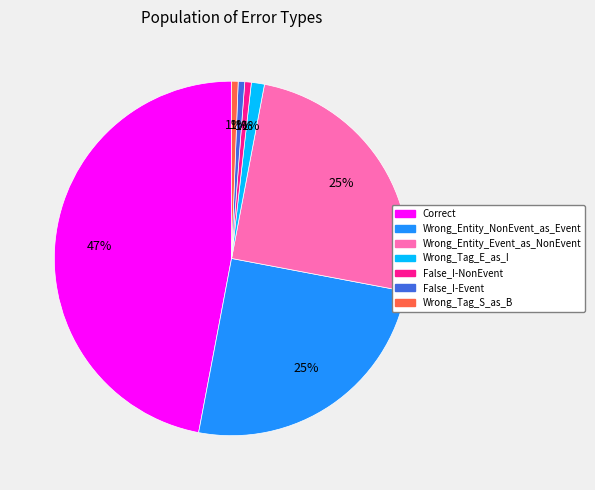

The False_I-NonEvent slice represents 15% of the pie. True or false?

False